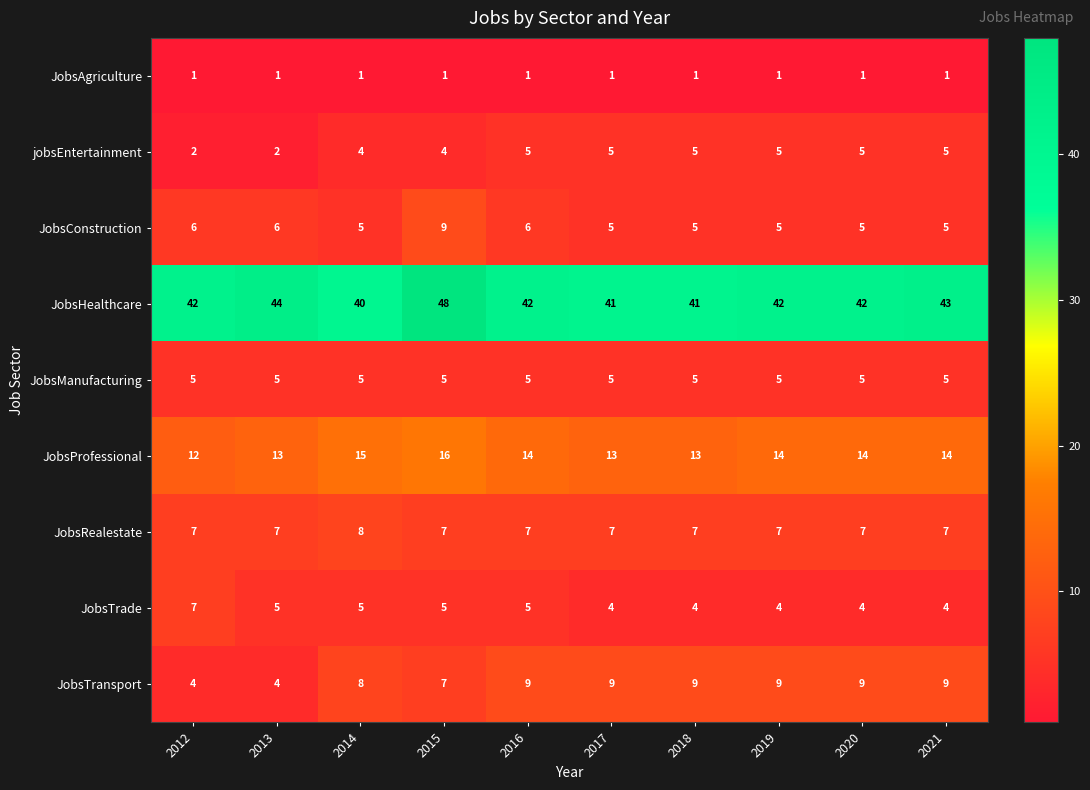

What is the greatest value displayed?

48